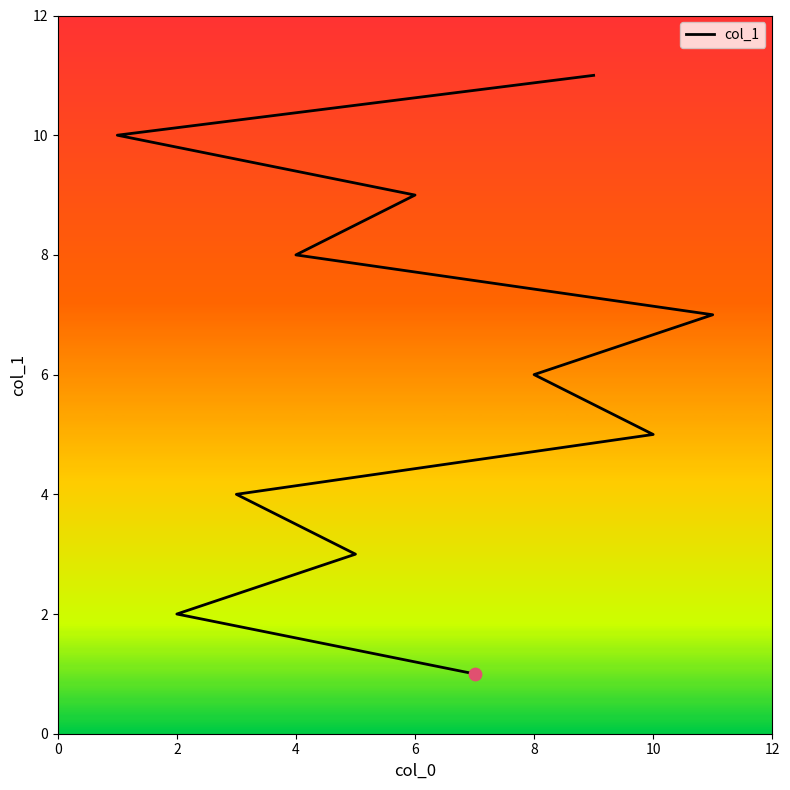

Approximately how many times larger is the value at 12 compared to 2?

3.5